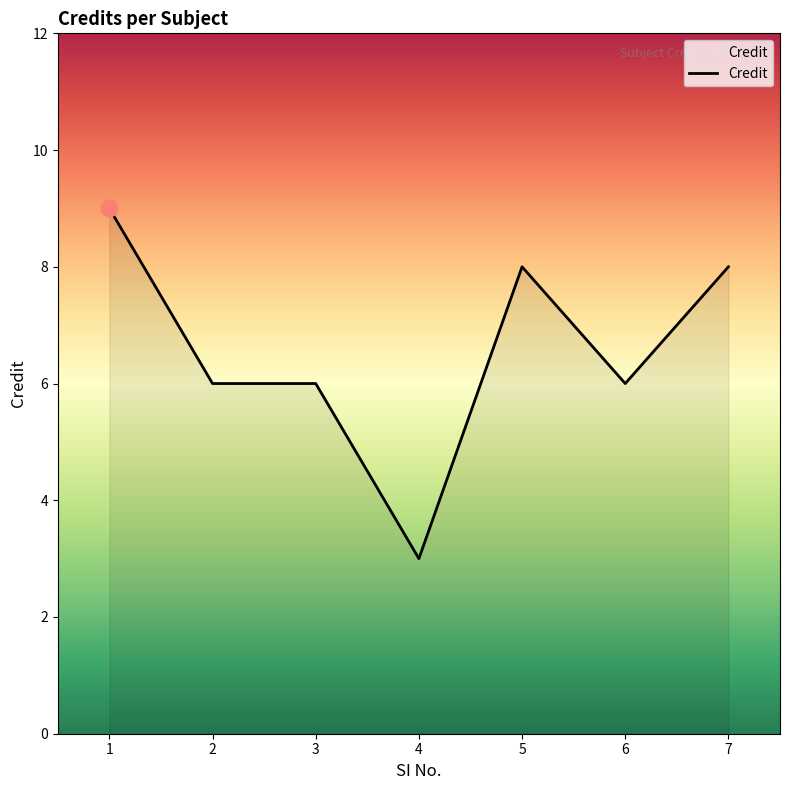

How many categories are shown in the chart?

7